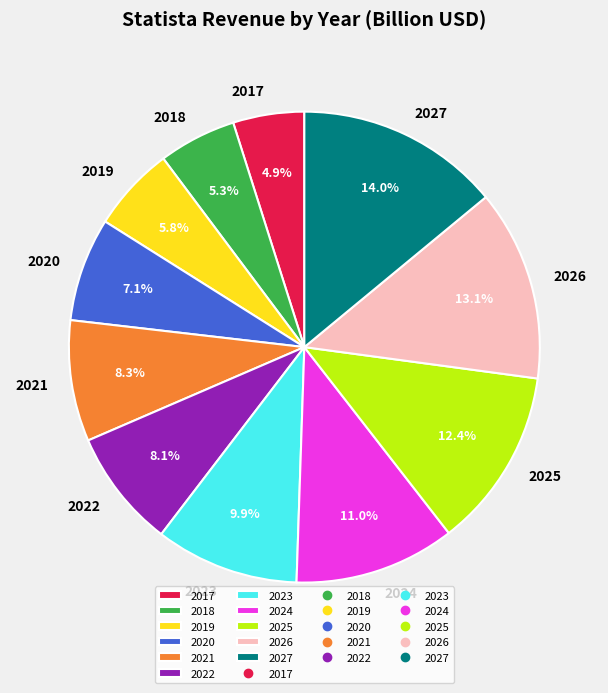

Does 2019 account for over 50% of the chart?

No